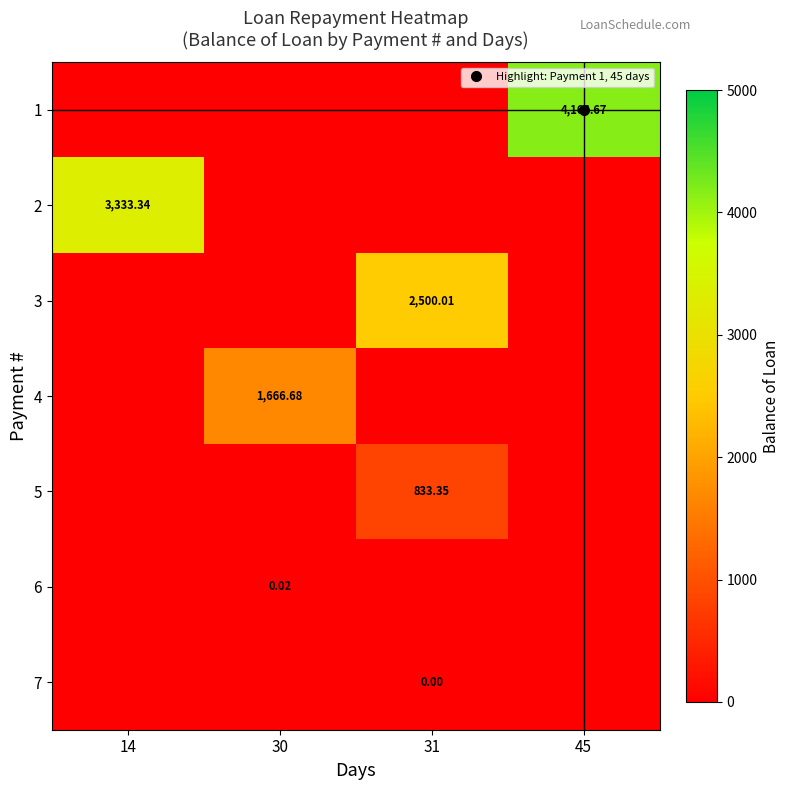

How many positive values does the 4 series have?

1